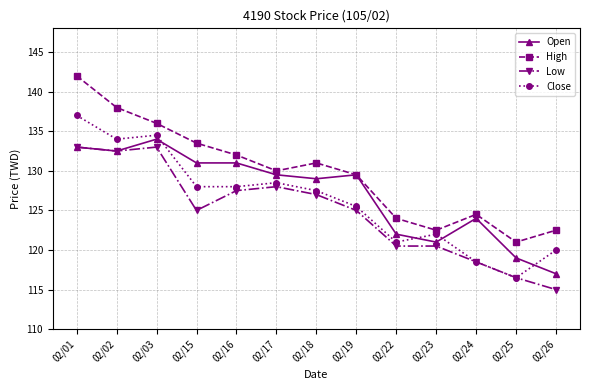

Between 02/01 and 02/02, which series saw the biggest shift?

High